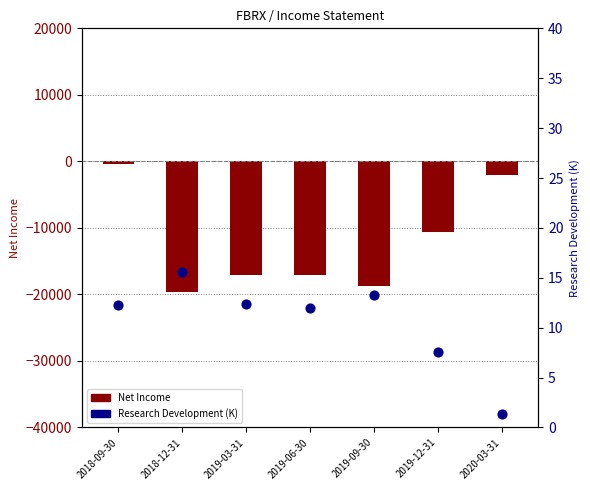

Approximately how many times larger is the value at 2019-09-30 compared to 2018-12-31?

0.9